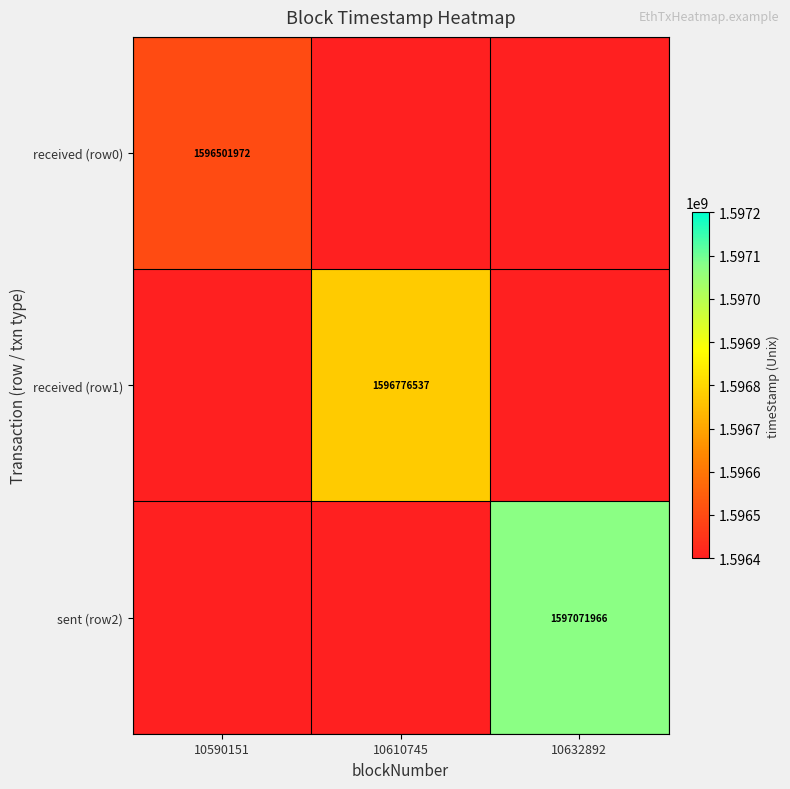

What is the maximum value shown in the chart?

1597071966